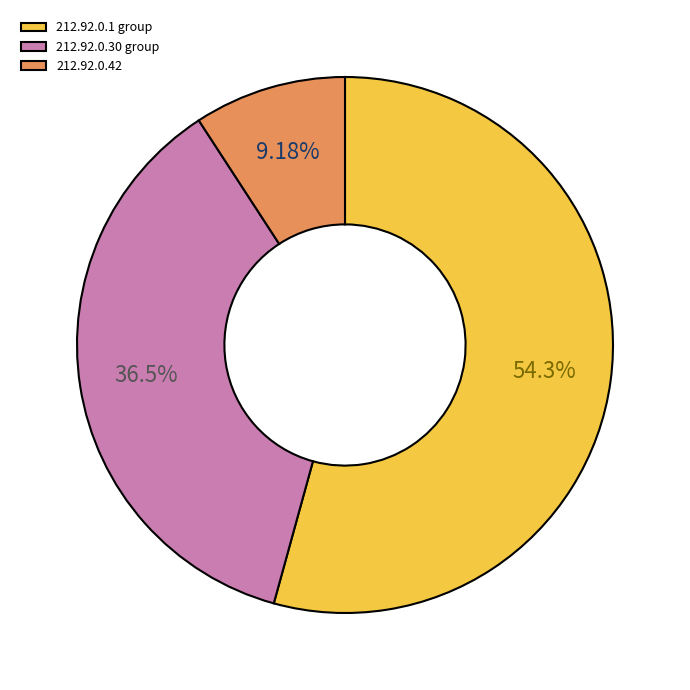

Approximately how many times larger is the value at 212.92.0.30 group compared to 212.92.0.42?

4.0